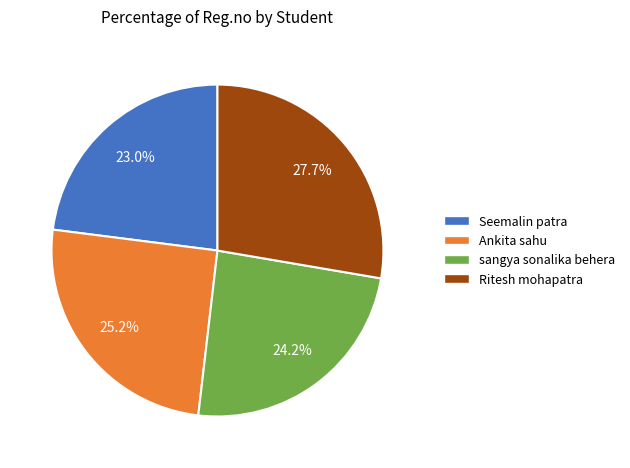

Which slice is the smallest?

Seemalin patra